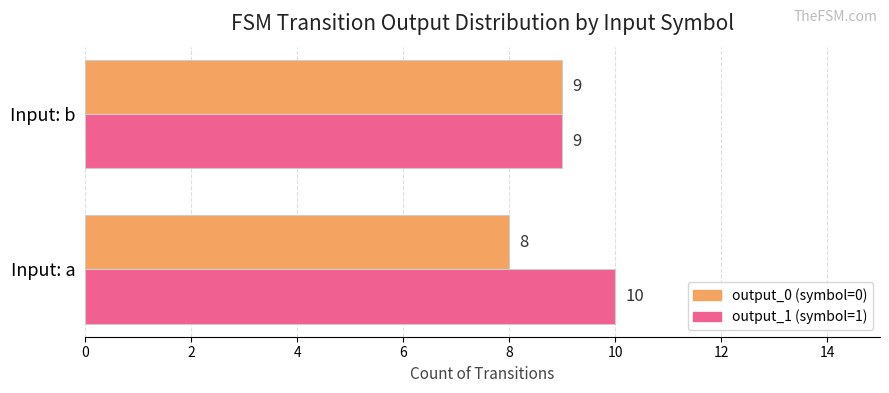

What is the total value across all series at Input: b?

18